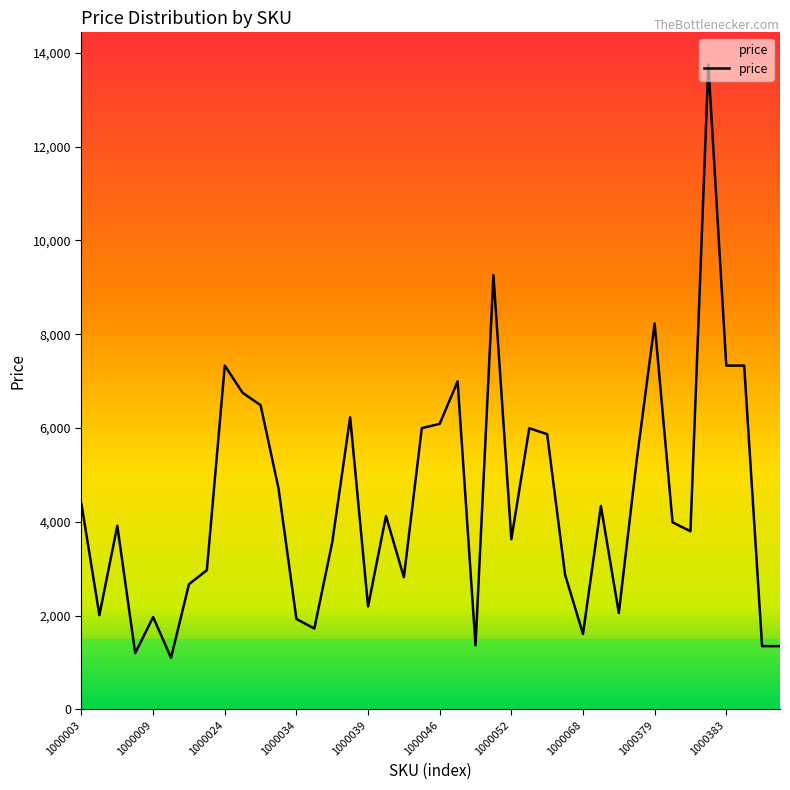

What is the maximum value shown in the chart?

13750